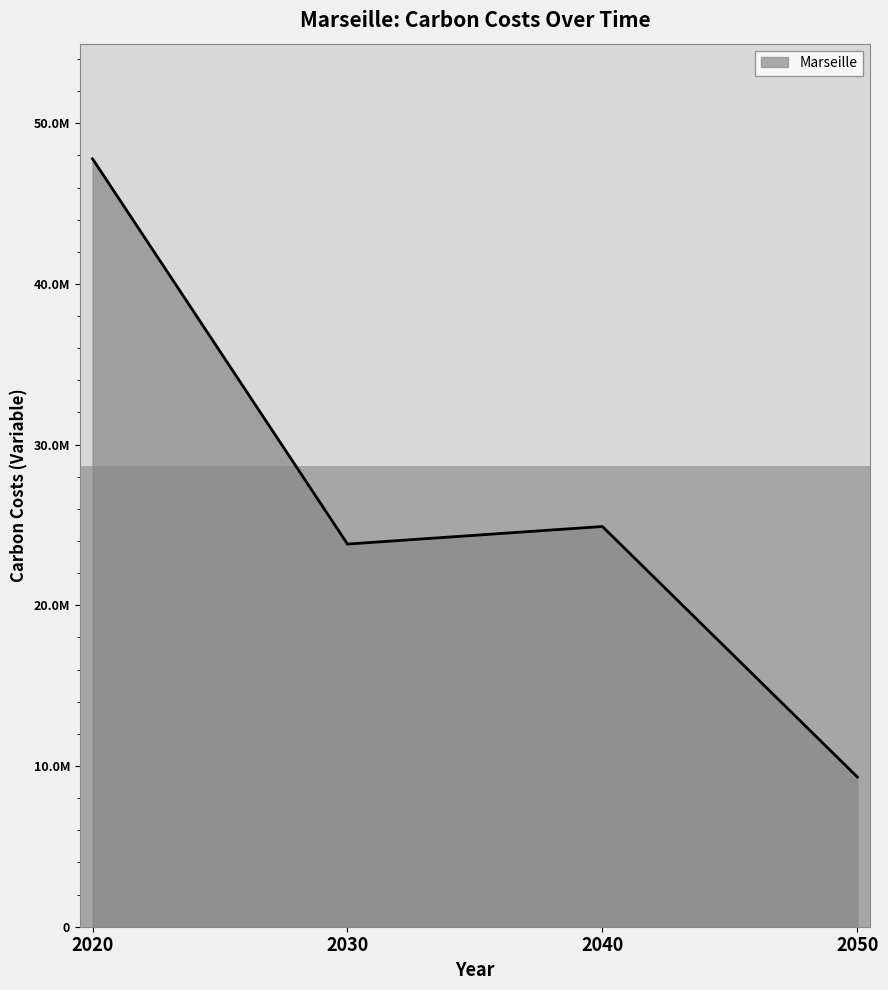

Does the chart have visible grid lines?

No